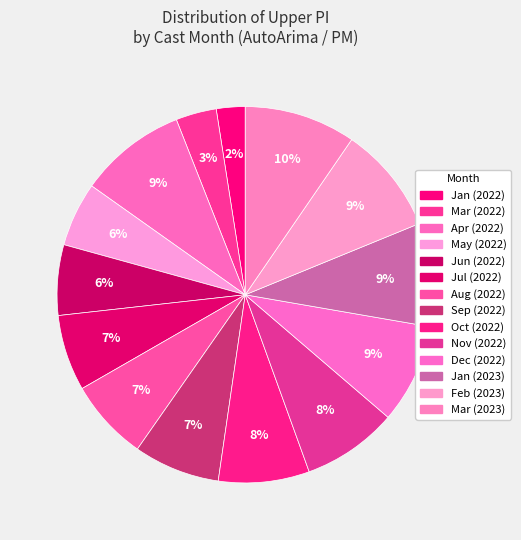

How many segments does this pie chart have?

14